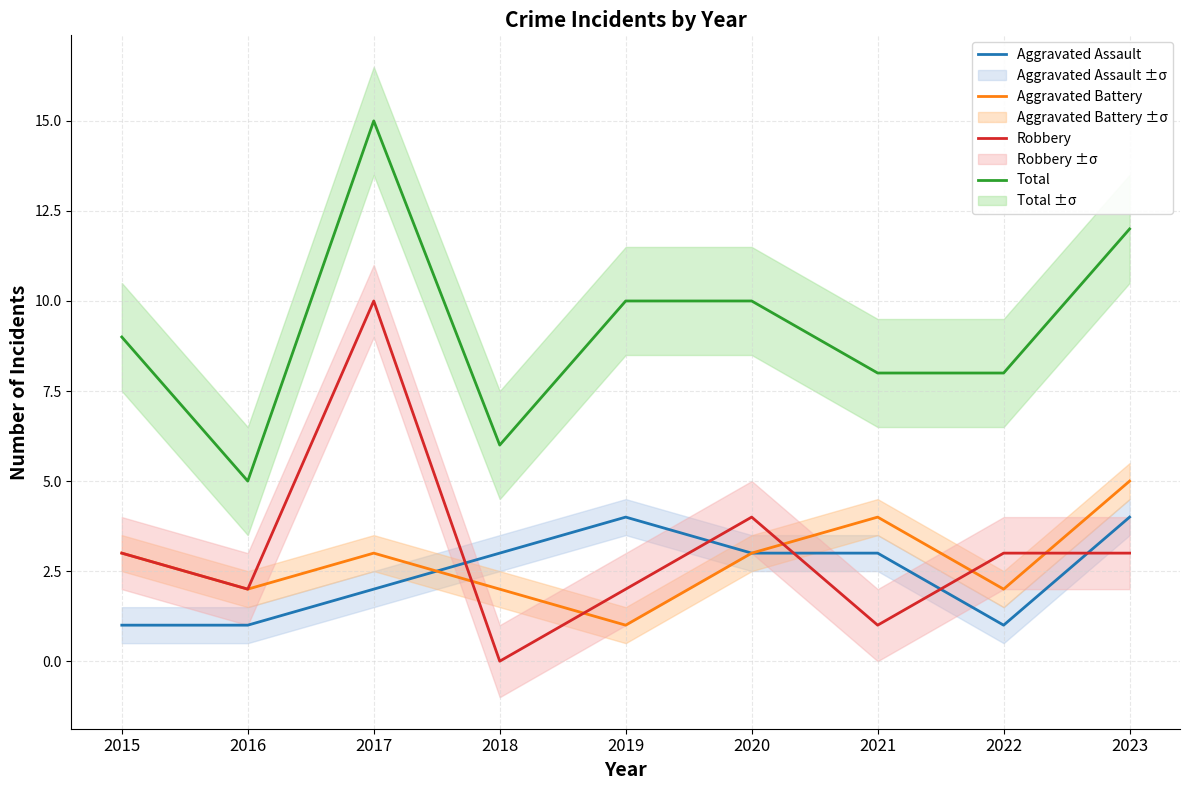

Between 2018 and 2020, which series saw the biggest shift?

Robbery